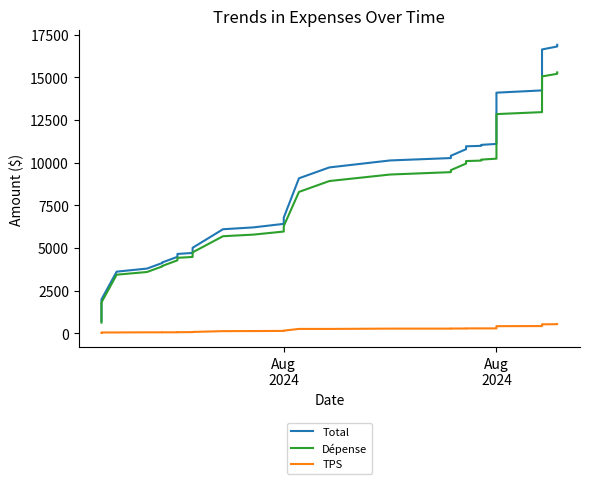

Which series has the largest range (max minus min)?

Total